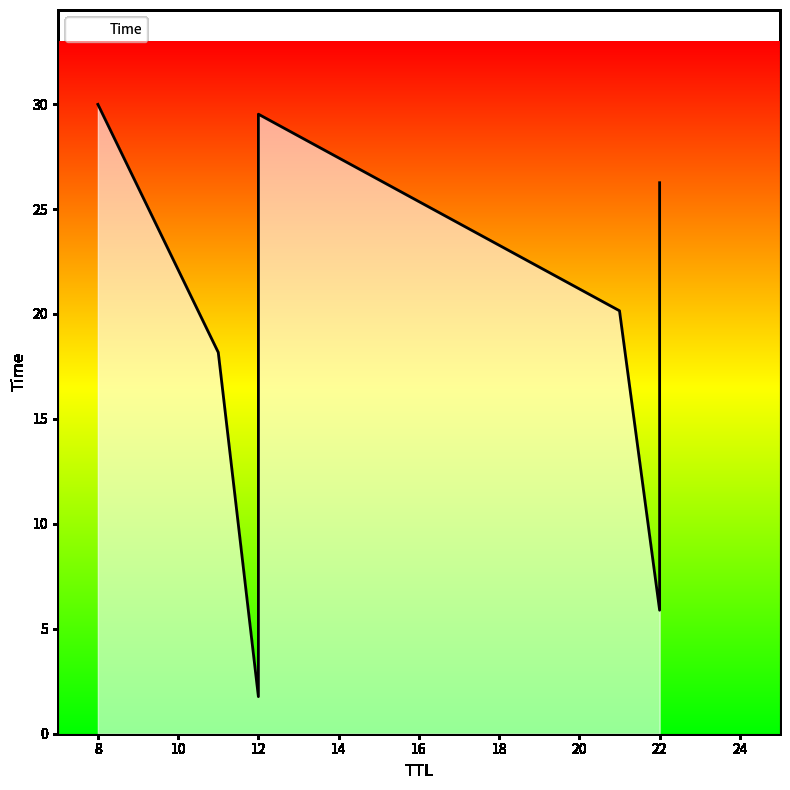

Does the chart display data point markers on the line(s)?

No